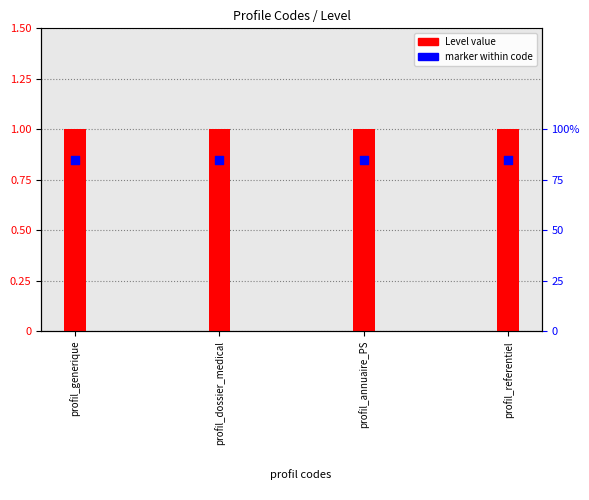

Which series contains the highest Y value?

Level value